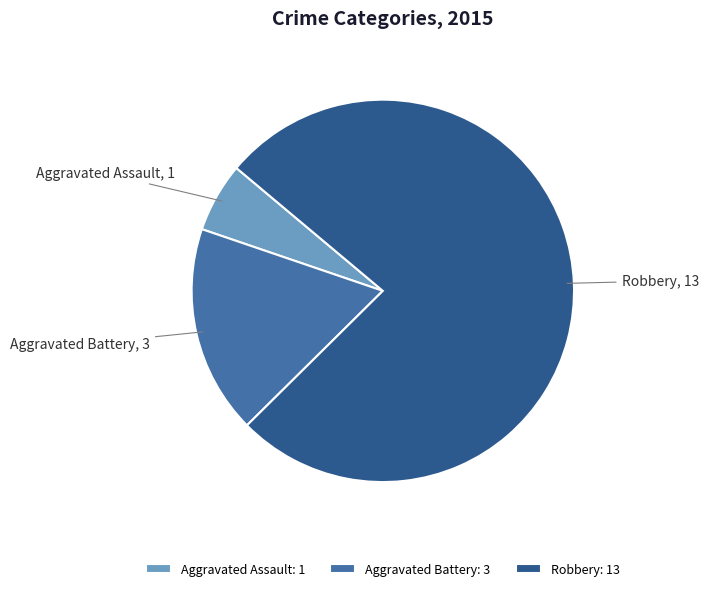

What is the smallest slice in the pie chart?

Aggravated Assault